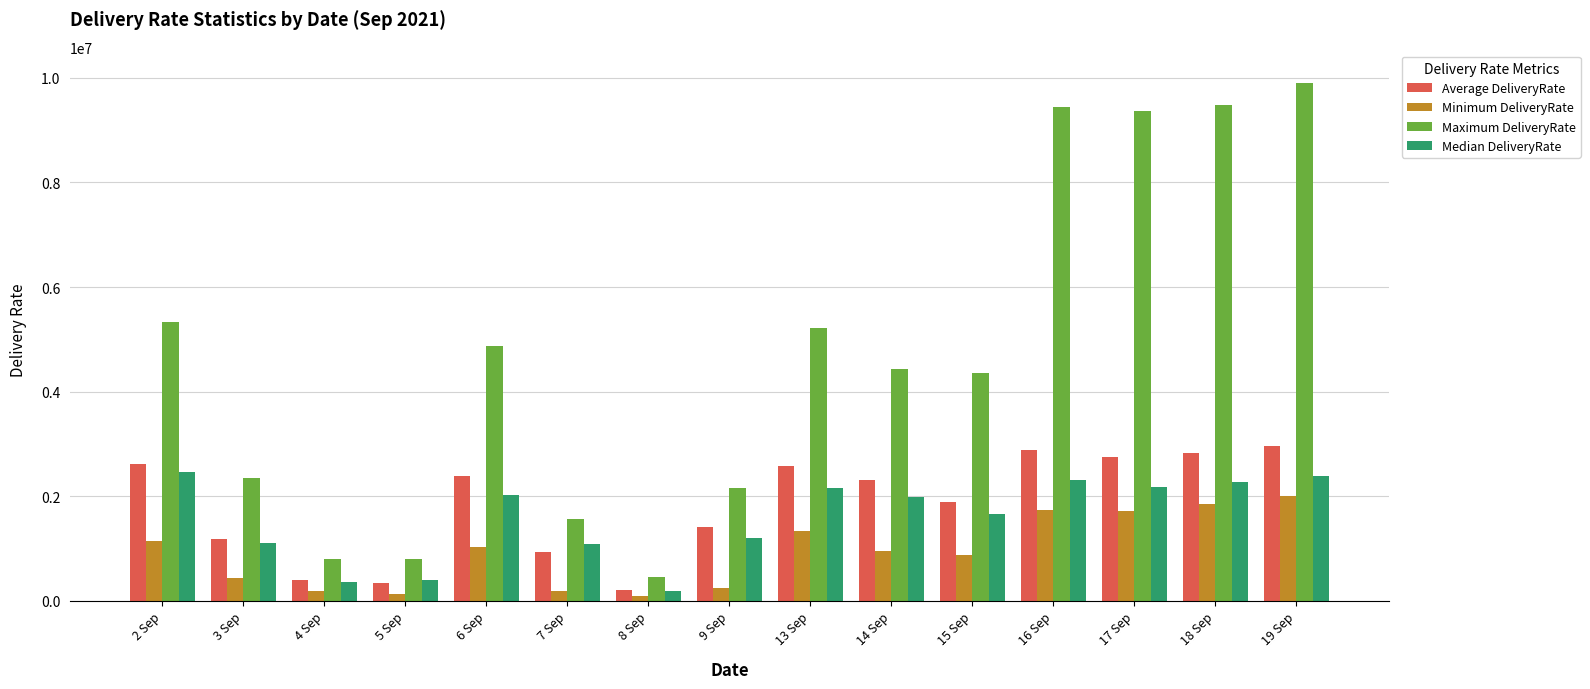

Which series has the largest range (max minus min)?

Maximum DeliveryRate